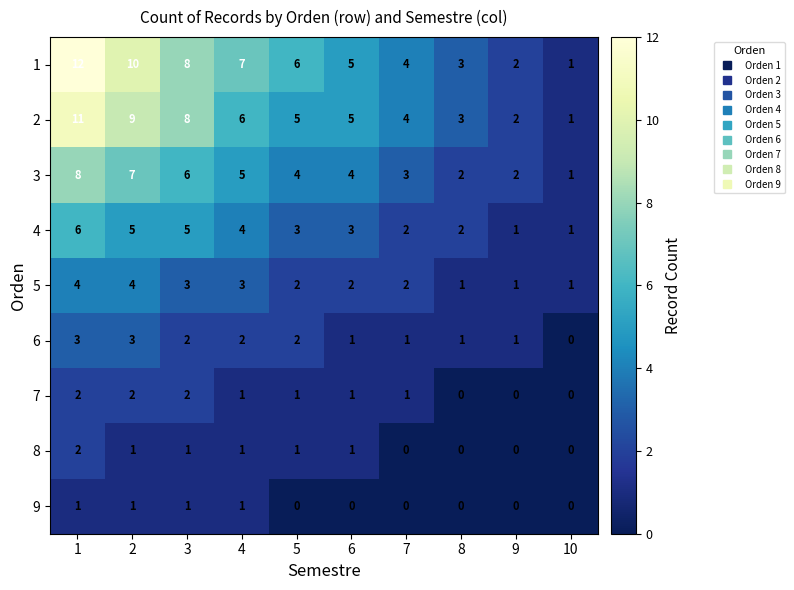

True or false: 2 has a value of 3 at 8.

True